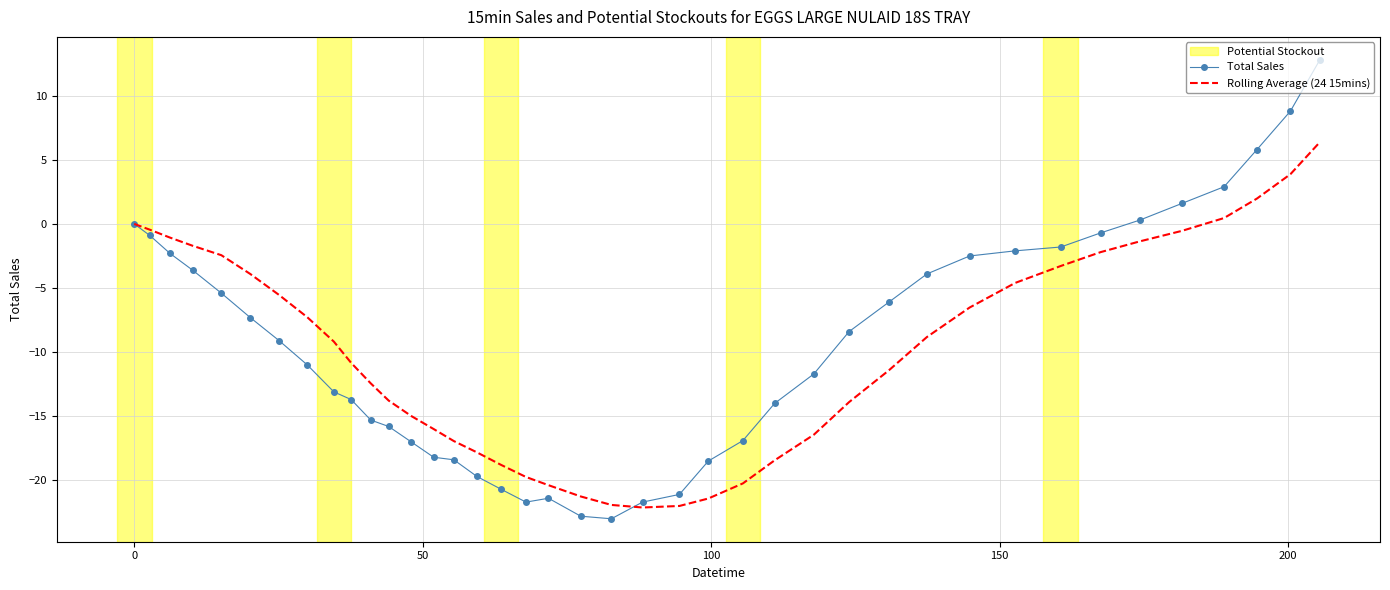

Which series has the widest spread of values?

Total Sales